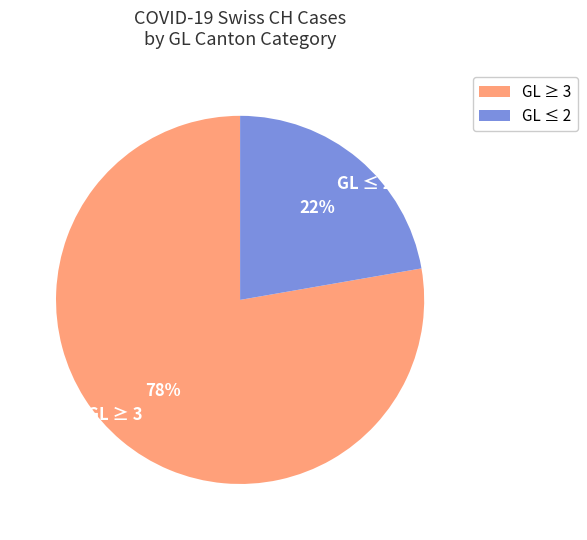

How many slices are in this pie chart?

2